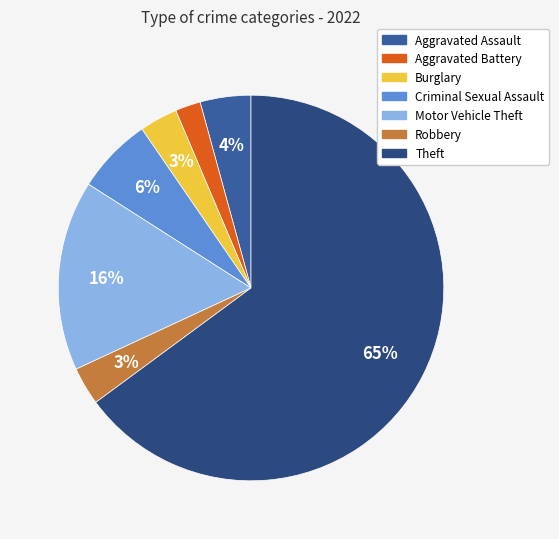

How many segments does this pie chart have?

7